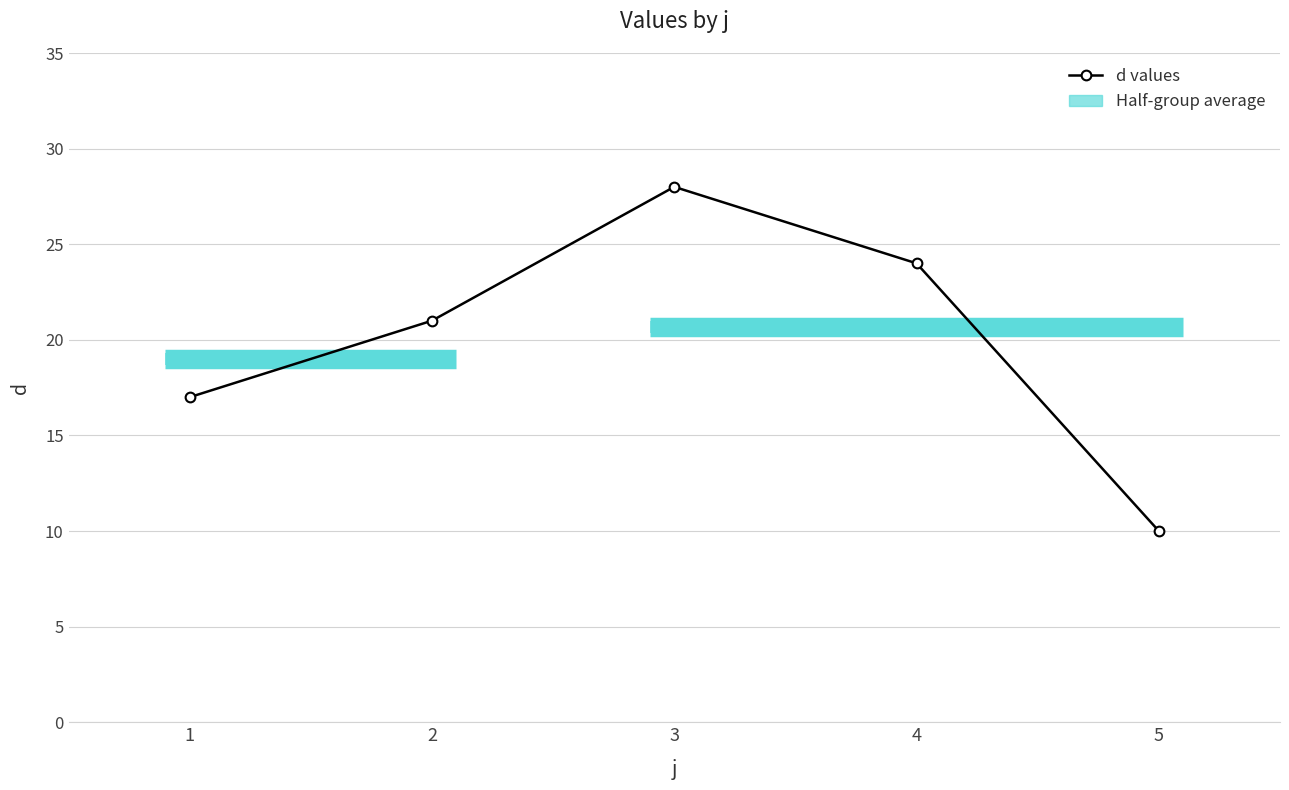

Where is the first local maximum?

3